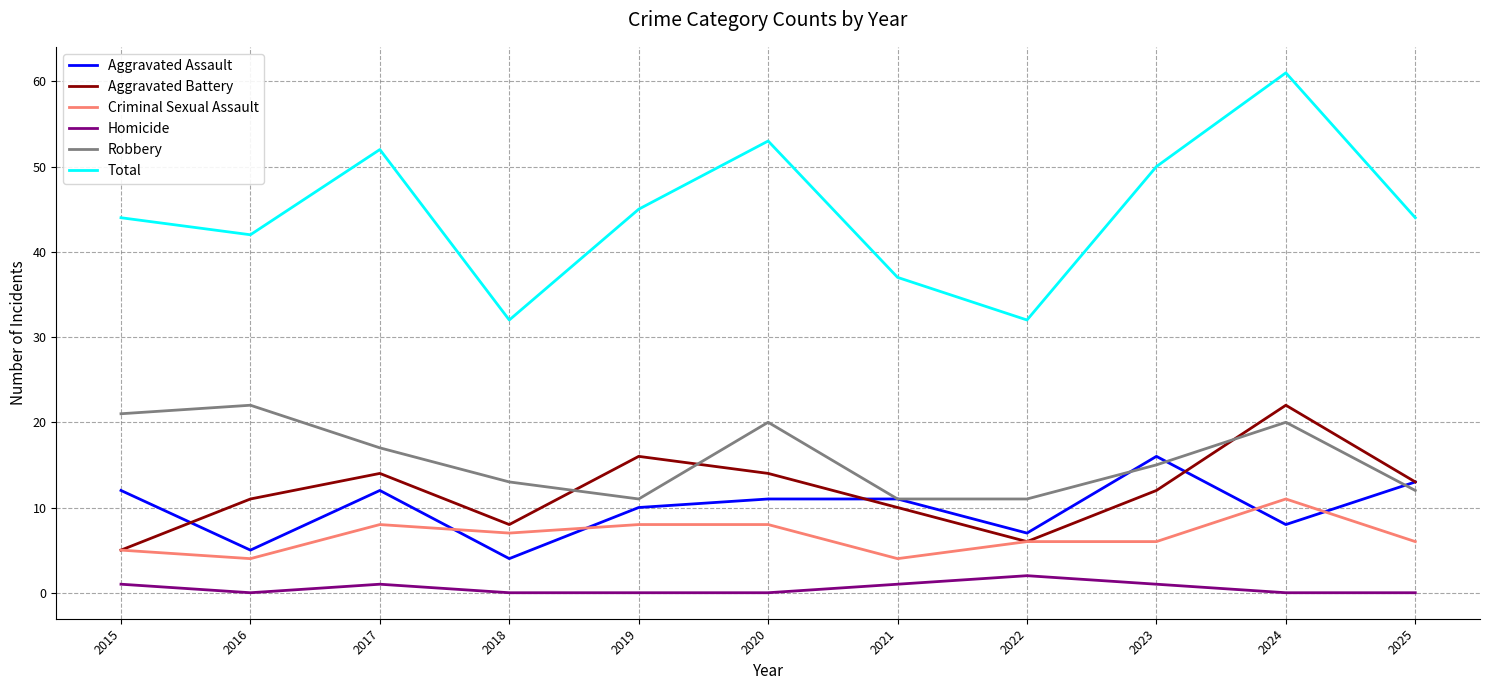

What is the total value across all series at 2016?

84